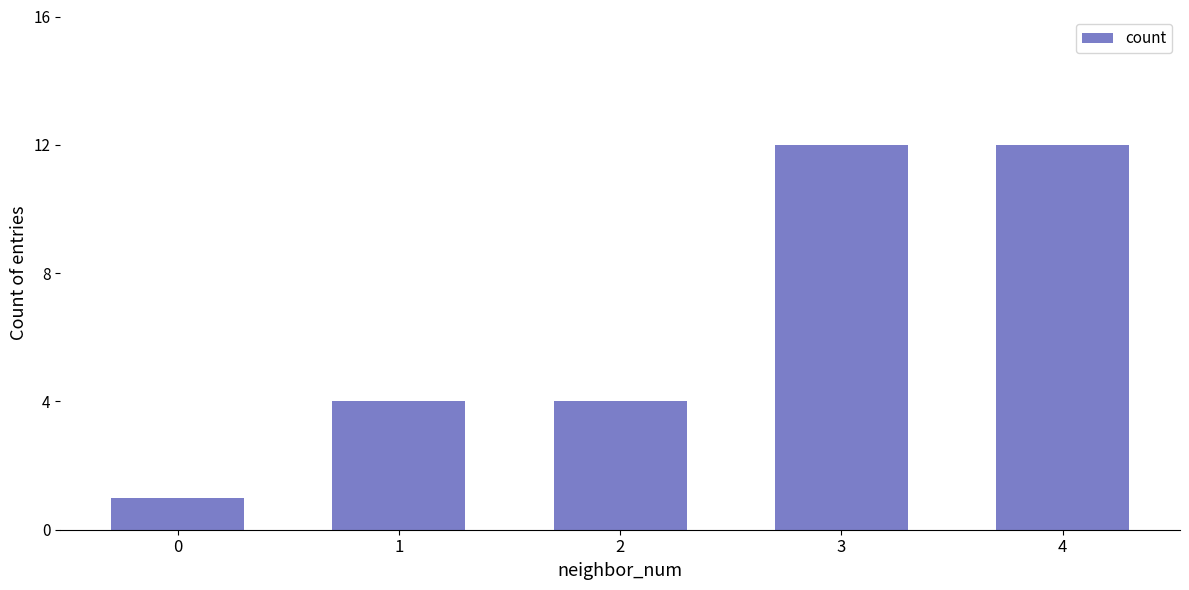

Which has a higher value, 1 or 4?

4